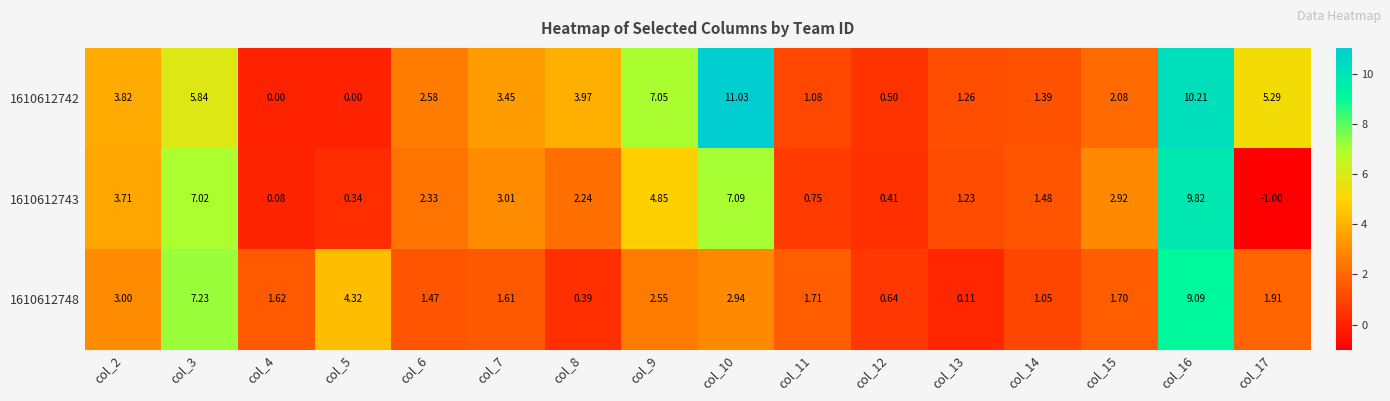

Is the value of 1610612742 at col_17 greater than the value of 1610612748 at col_5?

Yes